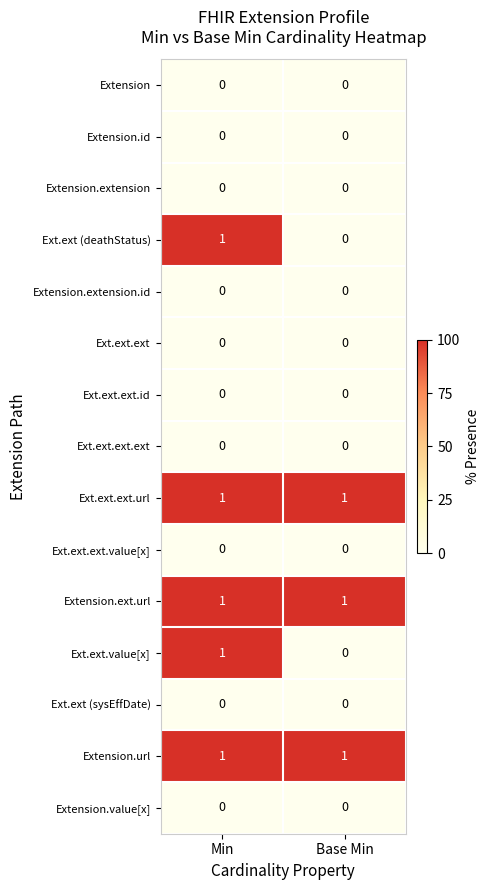

At which category is the sum across all series the highest?

Min